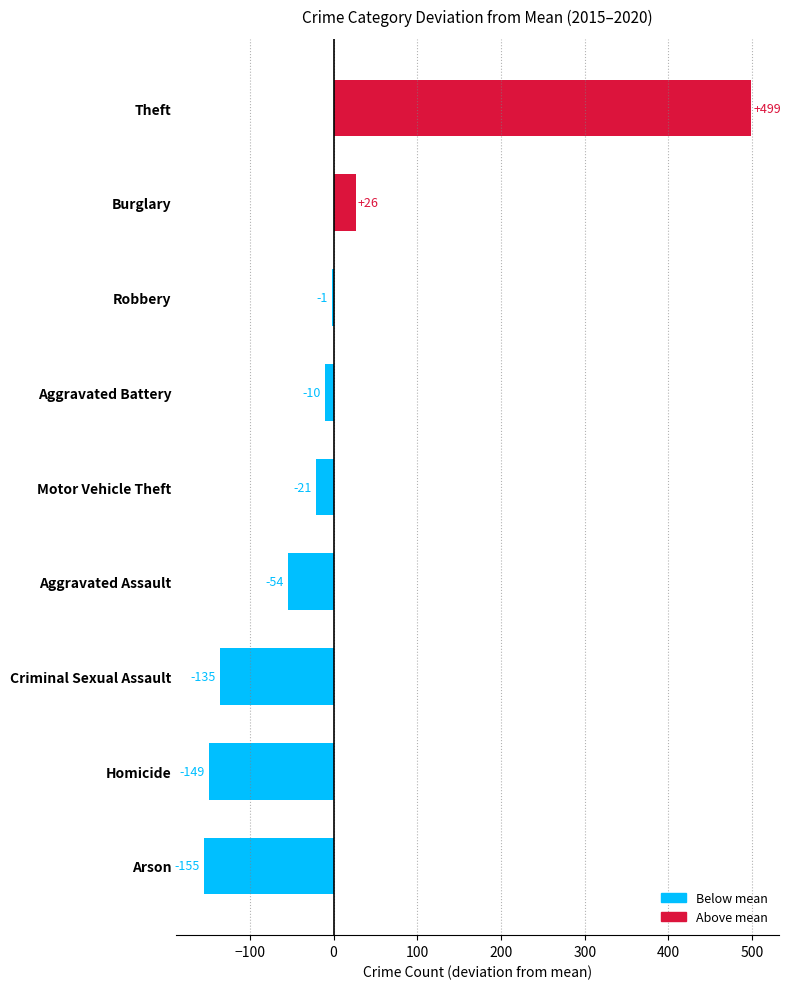

What is the change in value from Aggravated Battery to Theft?

+509.0